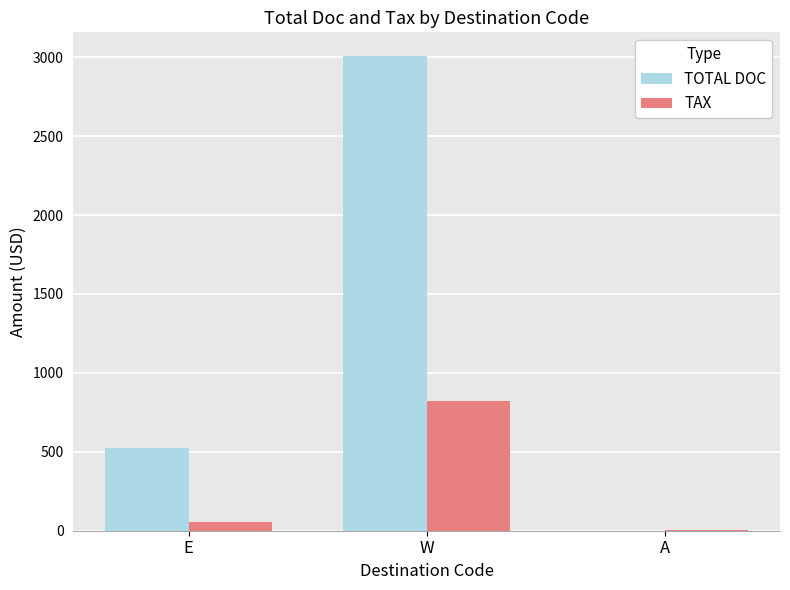

Which label corresponds to the largest value in the chart?

W